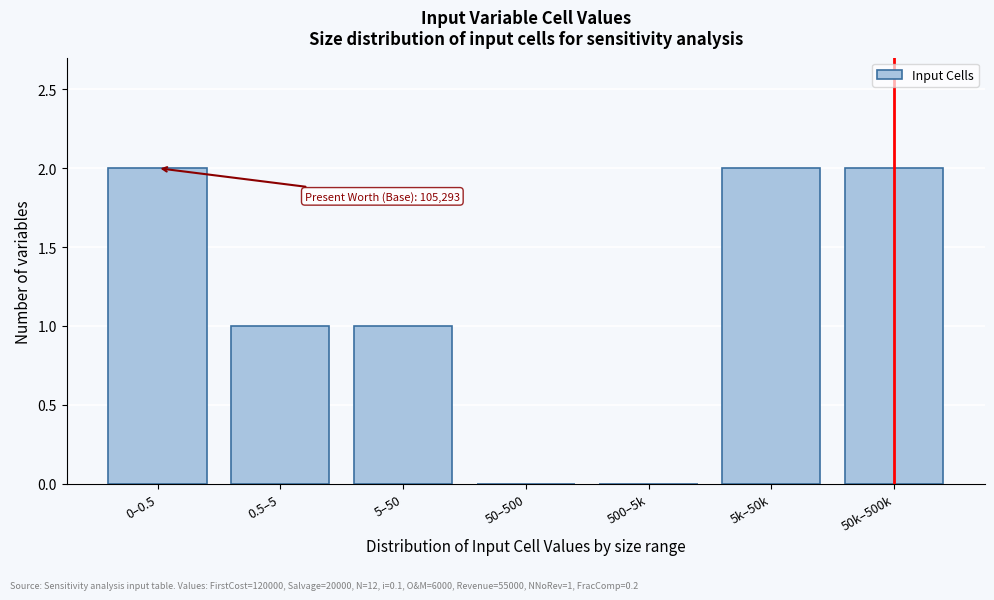

Reading right to left, extract all data points from this chart.

50k–500k=2	5k–50k=2	500–5k=0	50–500=0	5–50=1	0.5–5=1	0–0.5=2